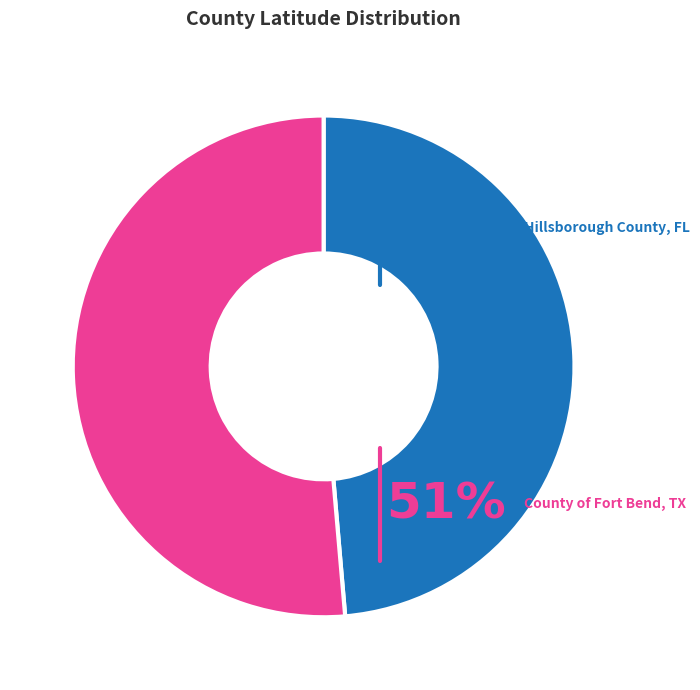

What is the total percentage of County of Fort Bend, TX and Hillsborough County, FL?

100.0%